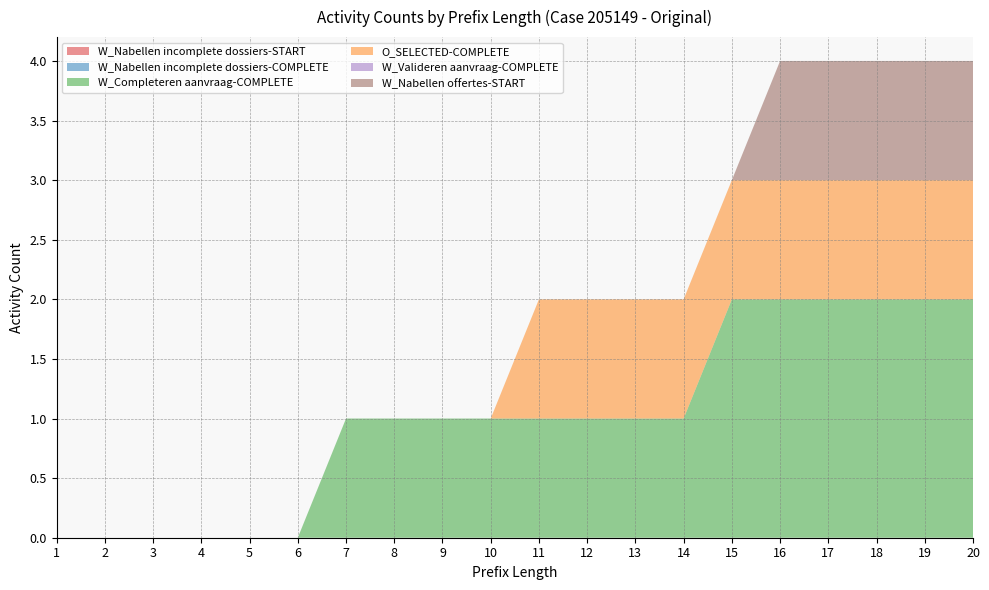

Reading right to left, list all the values displayed in this chart.

W_Nabellen incomplete dossiers-START: 0	0	0	0	0	0	0	0	0	0	0	0	0	0	0	0	0	0	0	0
W_Nabellen incomplete dossiers-COMPLETE: 0	0	0	0	0	0	0	0	0	0	0	0	0	0	0	0	0	0	0	0
W_Completeren aanvraag-COMPLETE: 2	2	2	2	2	2	1	1	1	1	1	1	1	1	0	0	0	0	0	0
O_SELECTED-COMPLETE: 1	1	1	1	1	1	1	1	1	1	0	0	0	0	0	0	0	0	0	0
W_Valideren aanvraag-COMPLETE: 0	0	0	0	0	0	0	0	0	0	0	0	0	0	0	0	0	0	0	0
W_Nabellen offertes-START: 1	1	1	1	1	0	0	0	0	0	0	0	0	0	0	0	0	0	0	0